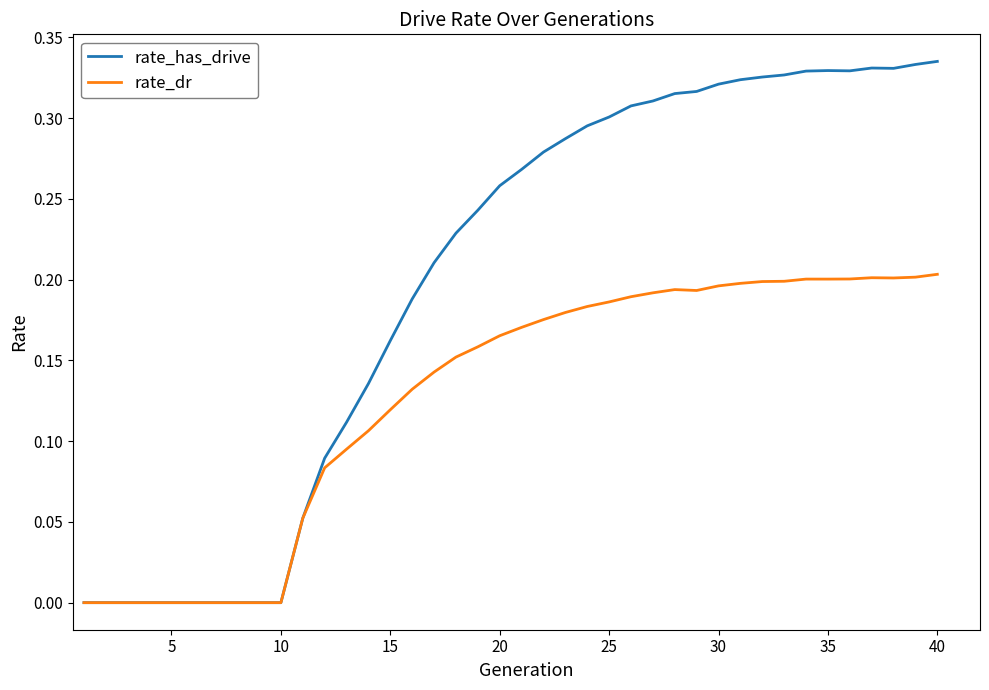

Which series has the largest total across all categories?

rate_has_drive